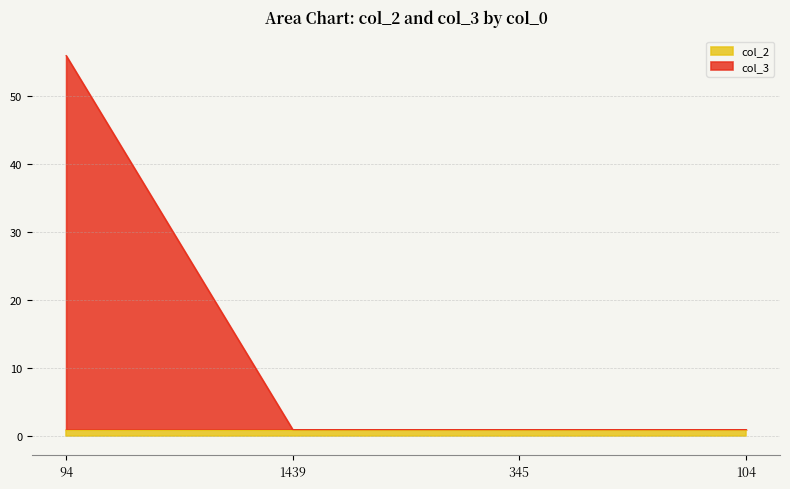

How many data points does each series have?

4